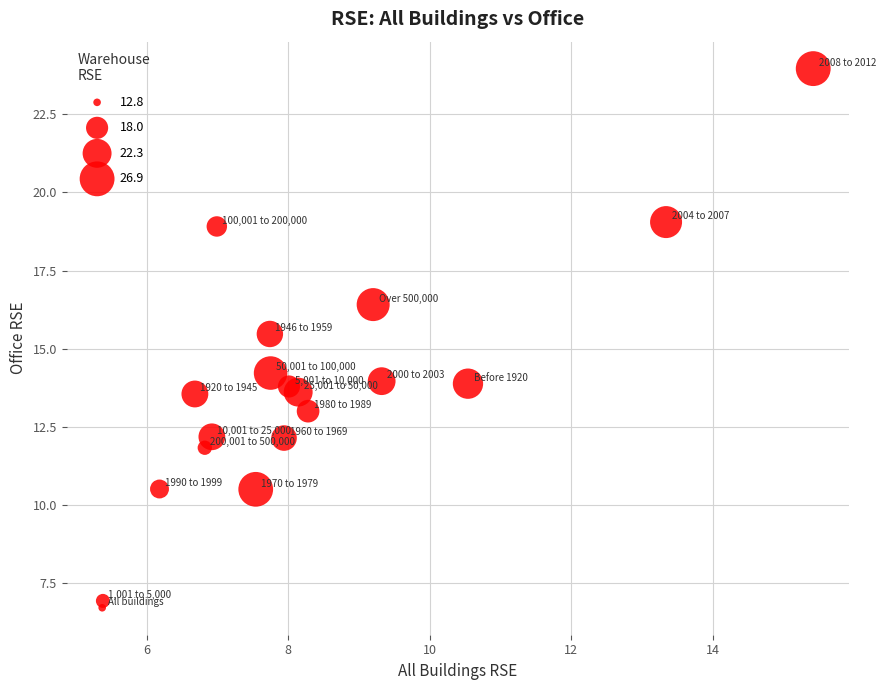

What Y value in the scatter plot is closest to 15?

15.5